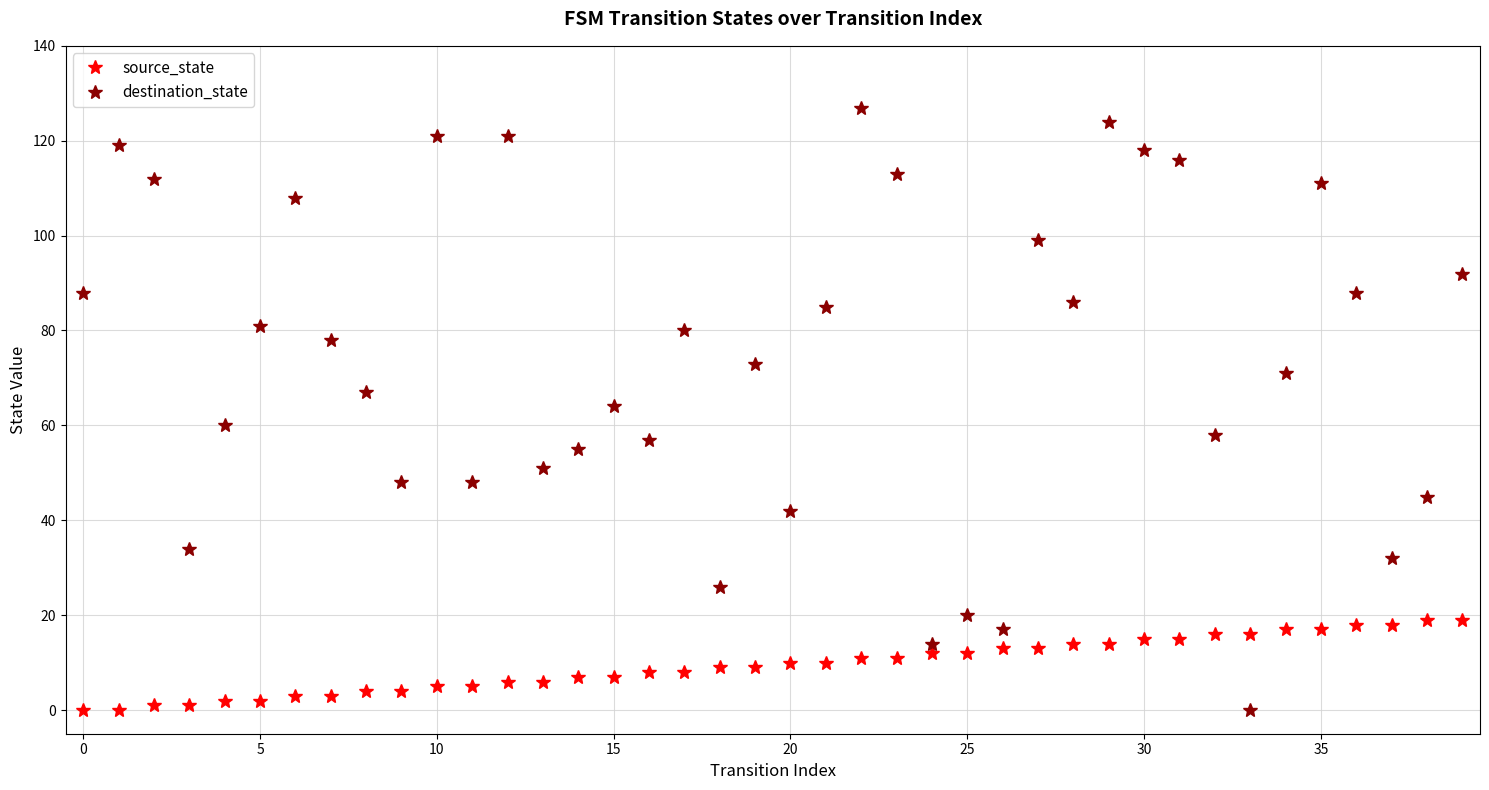

What is the value of the destination_state point at the 24th from the left?

113